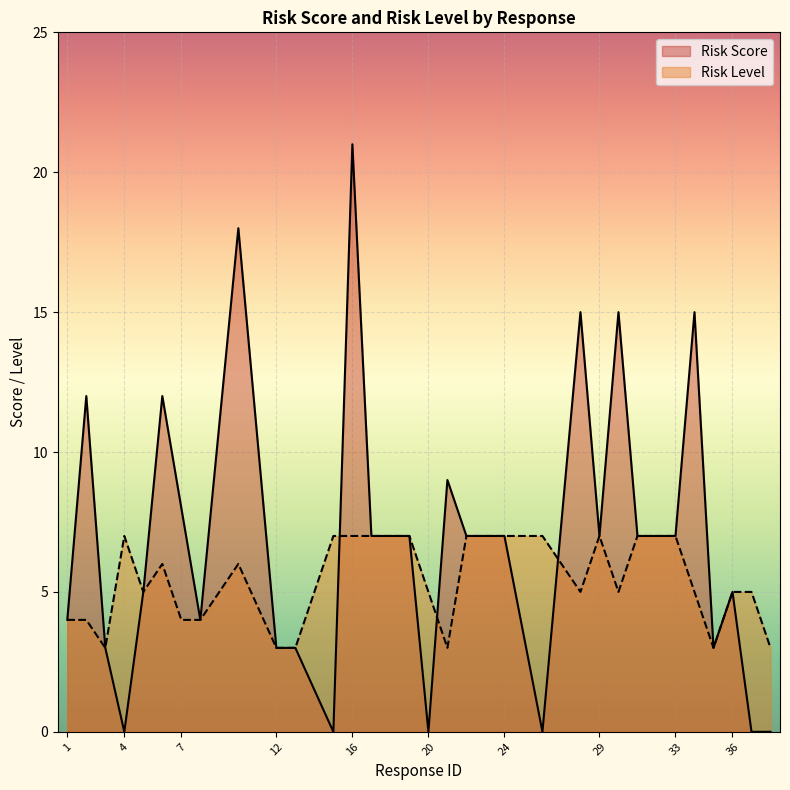

Rank the series by their maximum value, from lowest to highest.

Risk Level, Risk Score